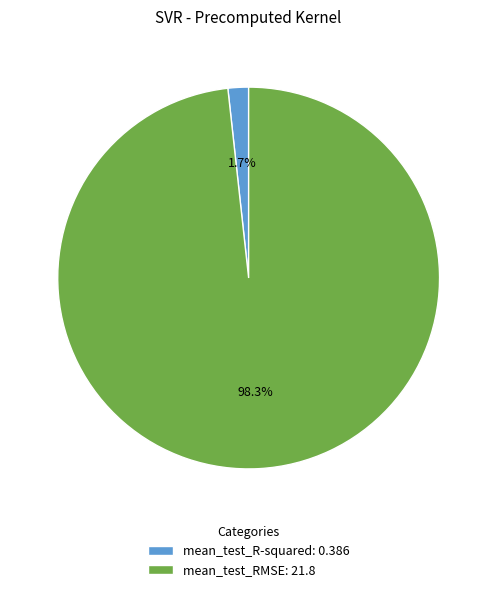

Which slice is the smallest?

mean_test_R-squared